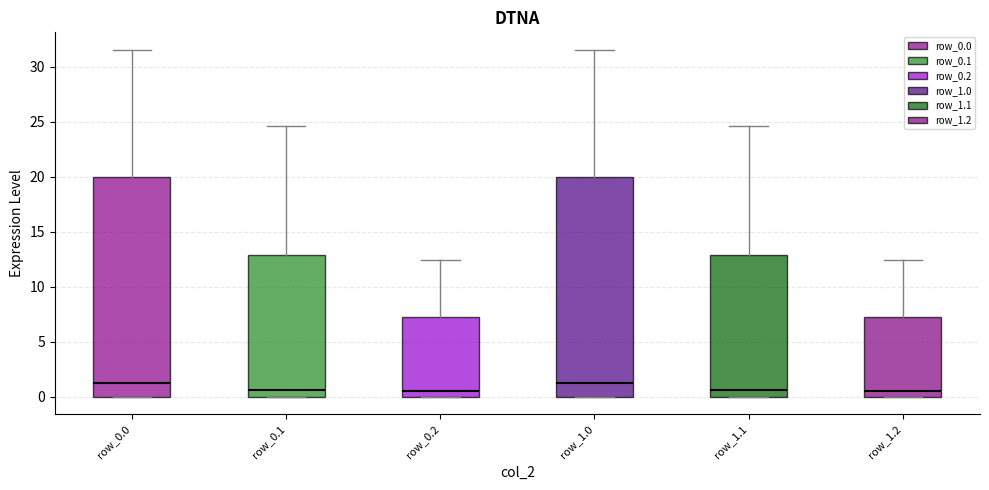

Reading left to right, read every box against the y-axis: the position of its median line, the range the box covers, and the ends of its whiskers. The values are not printed on the chart, so give them approximately, as read against the axis.

row_0.0: median 1.5, box 0.0 to 20.0, whiskers 0.0 to 31.5
row_0.1: median 0.5, box 0.0 to 13.0, whiskers 0.0 to 24.5
row_0.2: median 0.5, box 0.0 to 7.5, whiskers 0.0 to 12.5
row_1.0: median 1.5, box 0.0 to 20.0, whiskers 0.0 to 31.5
row_1.1: median 0.5, box 0.0 to 13.0, whiskers 0.0 to 24.5
row_1.2: median 0.5, box 0.0 to 7.5, whiskers 0.0 to 12.5